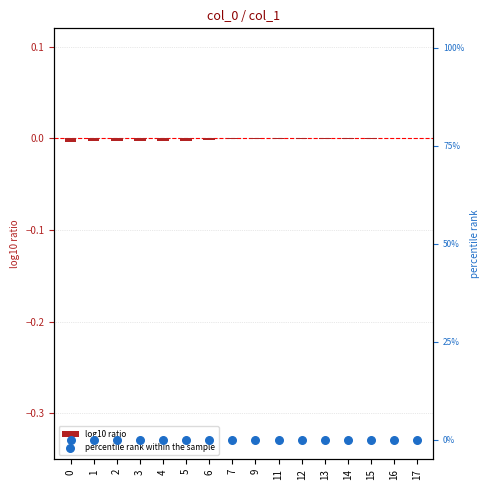

Which series reaches the maximum Y coordinate?

log10 ratio